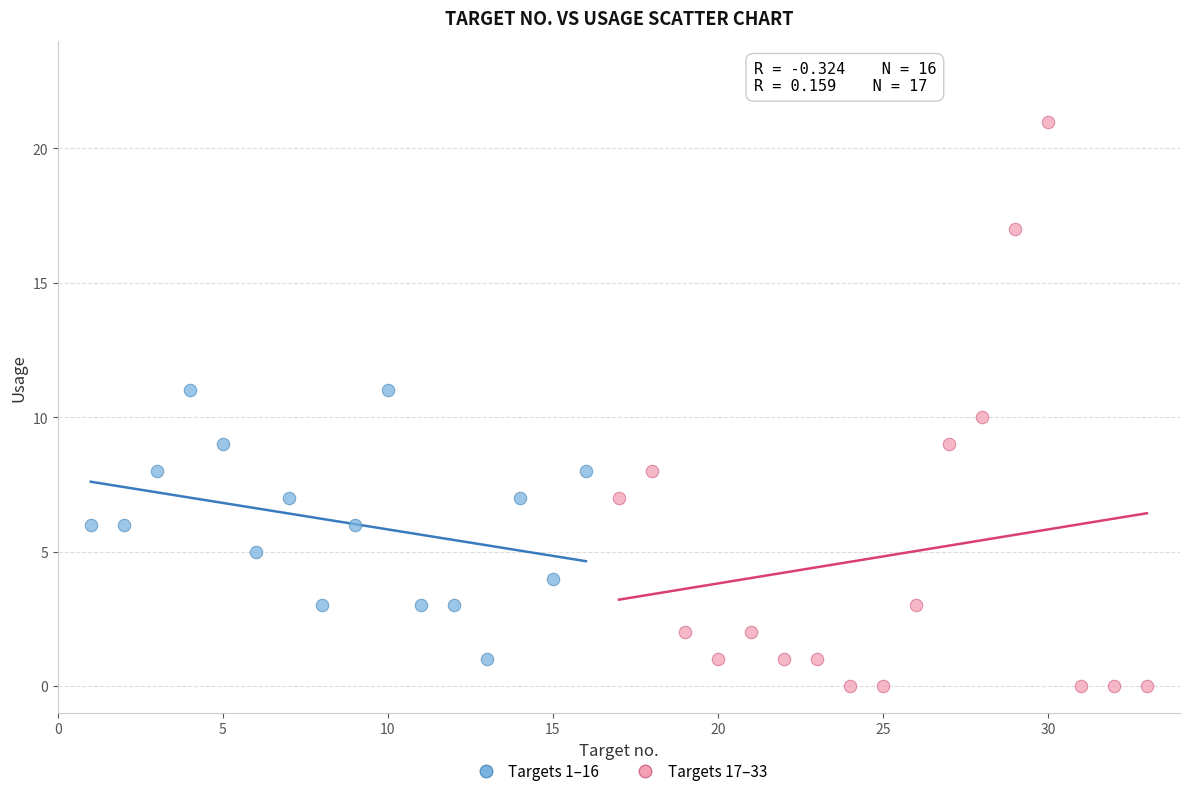

Which series contains the highest Y value?

Targets 17–33